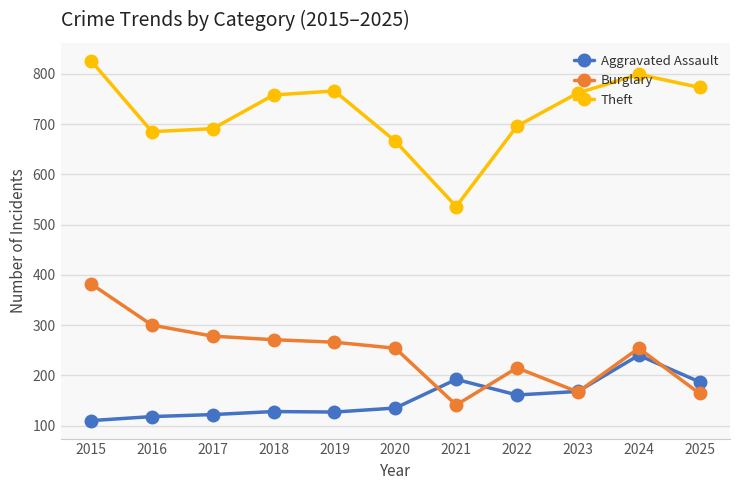

Which series has the largest total across all categories?

Theft